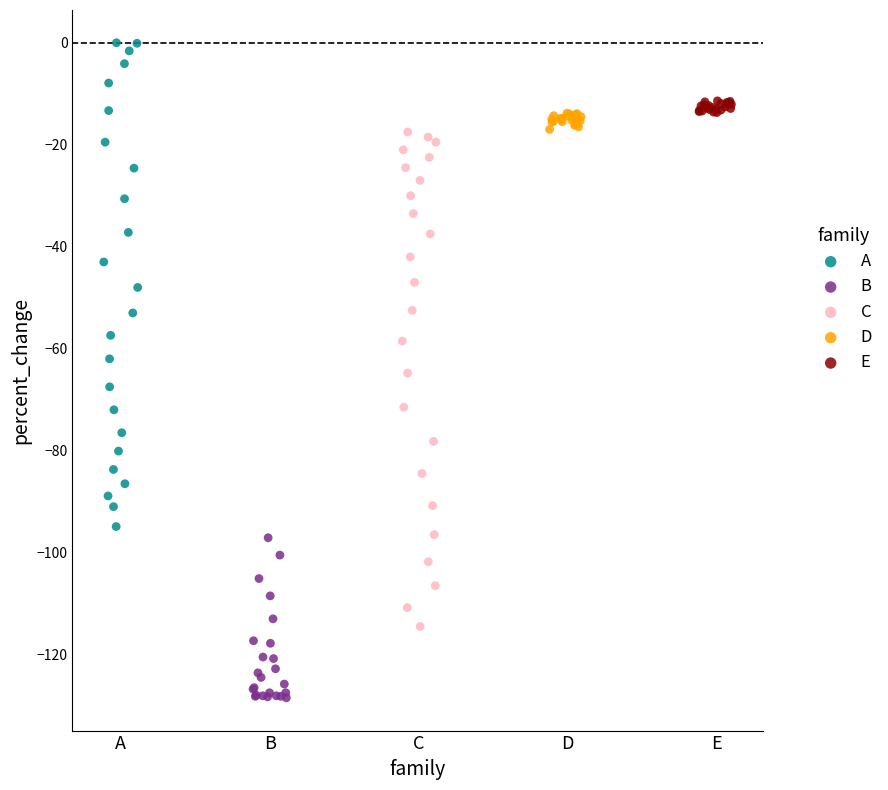

Which series contains the highest Y value?

A